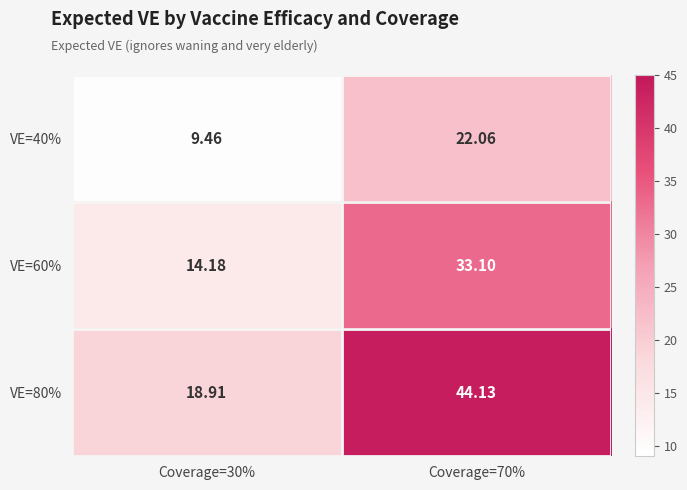

Is the value of VE=60% at Coverage=70% greater than the value of VE=80% at Coverage=30%?

Yes